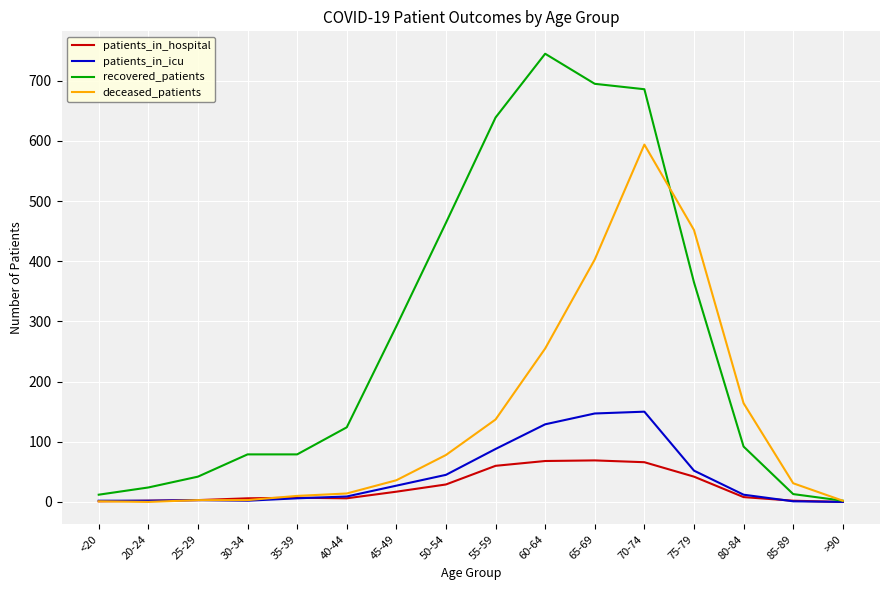

What is the average value of the patients_in_icu series?

42